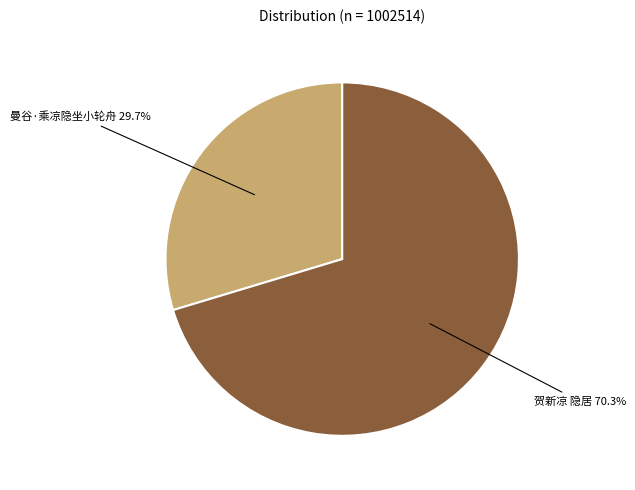

Is there any slice that represents more than half of the pie?

Yes